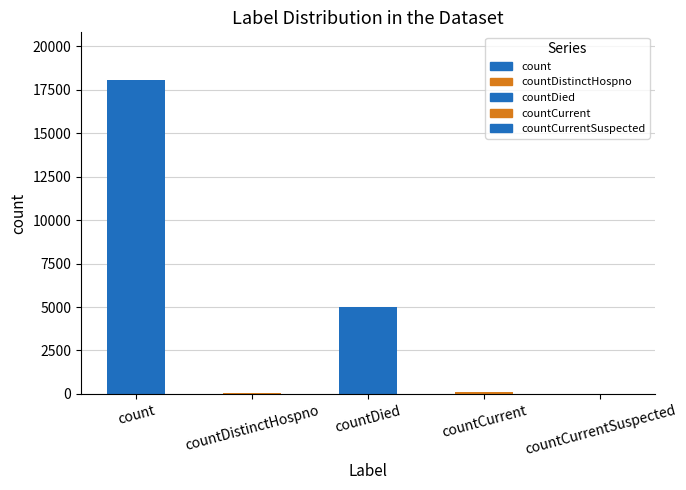

What is the sum of all values?

23230